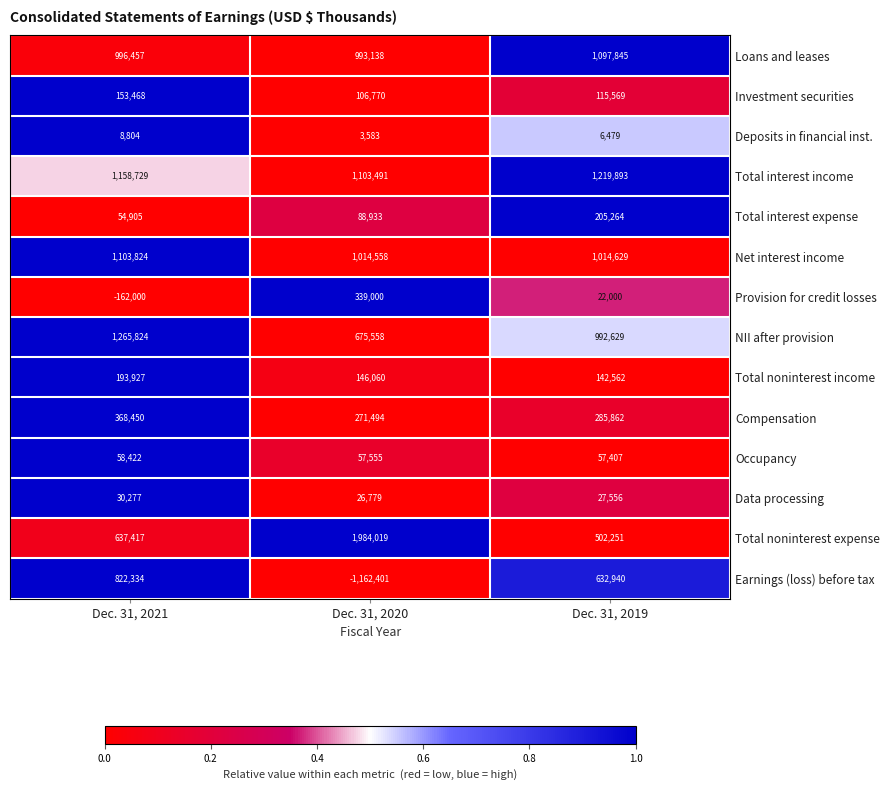

Which category has the lowest value across all series?

Dec. 31, 2020